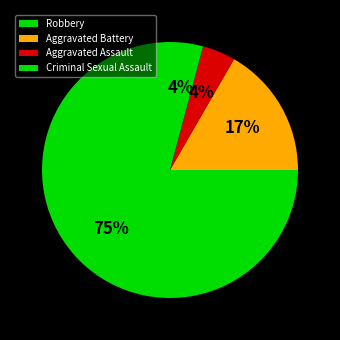

True or false: Robbery accounts for 75% of the total.

True